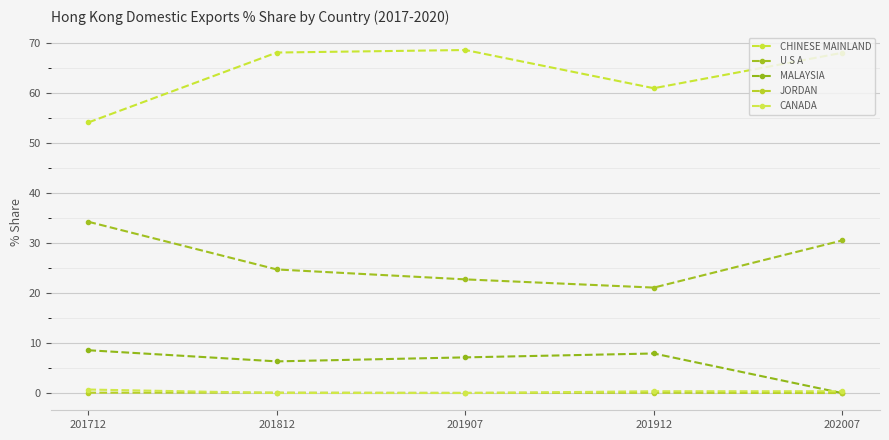

Which label corresponds to the largest value in the chart?

201907